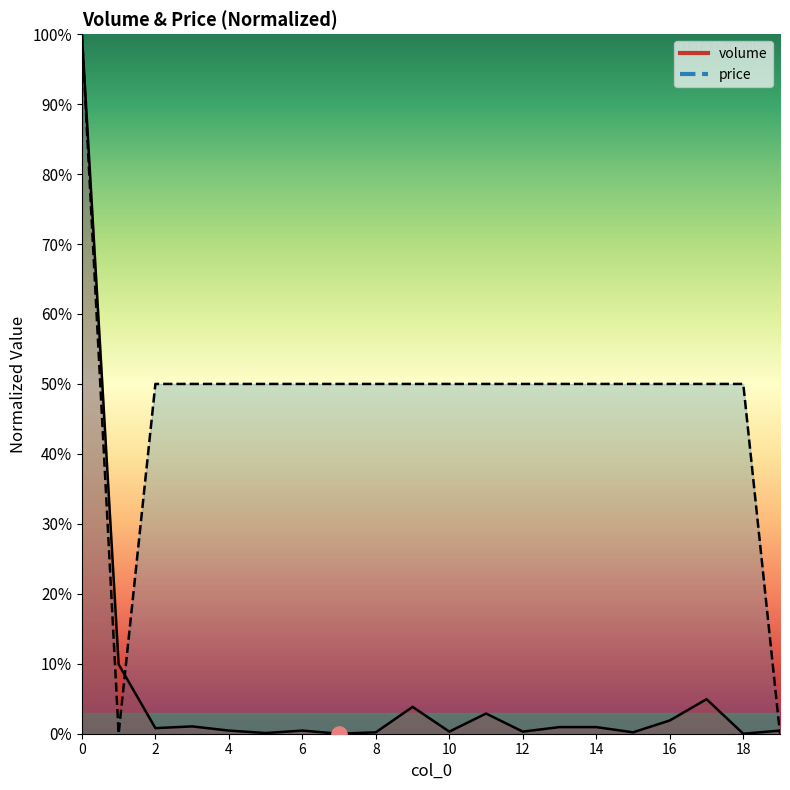

Which series contains the lowest Y value?

volume